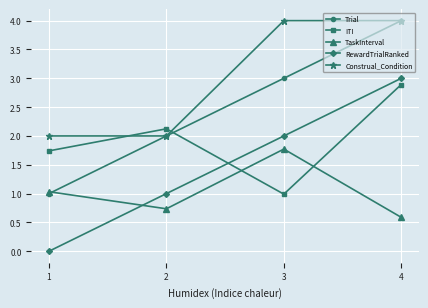

What is the difference between the highest and lowest values at 2?

1.4